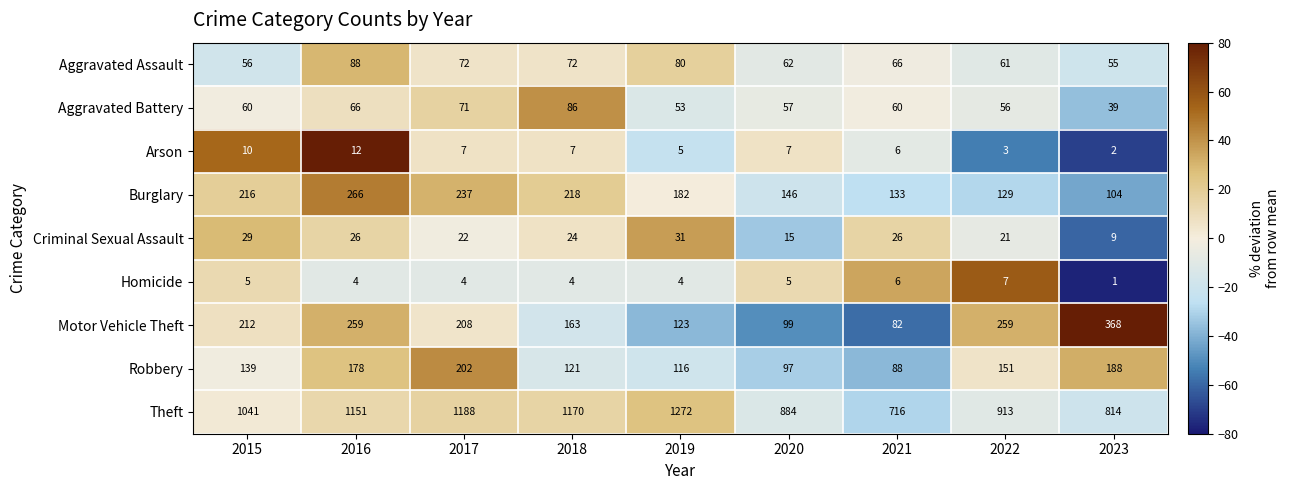

What is the smallest value displayed?

1